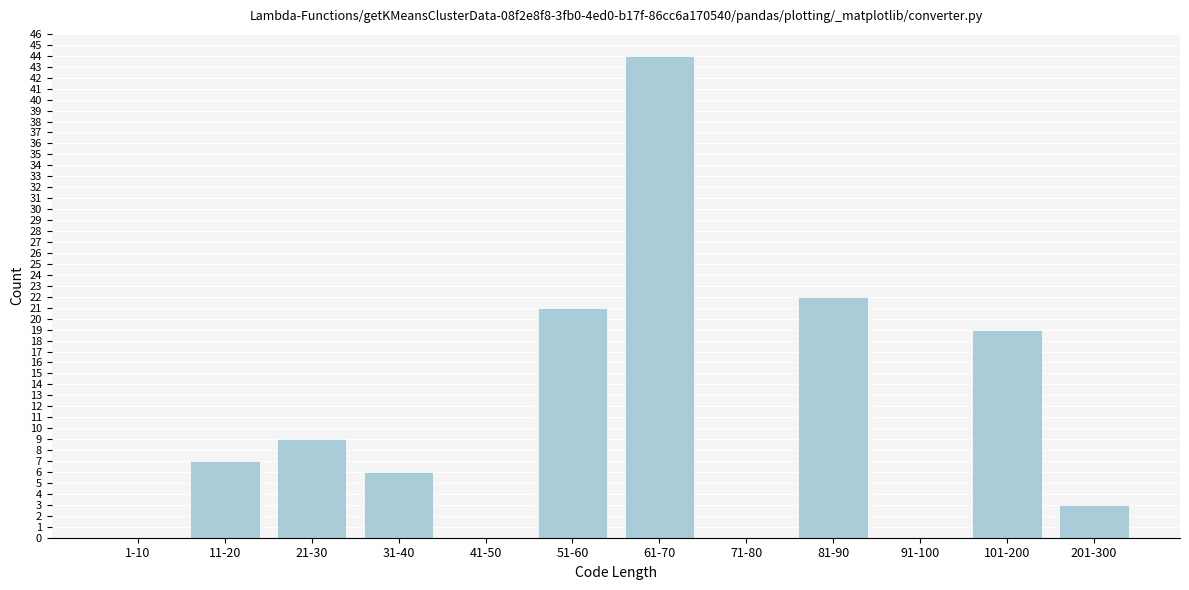

Reading left to right, what are all the values shown in this chart?

1-10=0	11-20=7	21-30=9	31-40=6	41-50=0	51-60=21	61-70=44	71-80=0	81-90=22	91-100=0	101-200=19	201-300=3